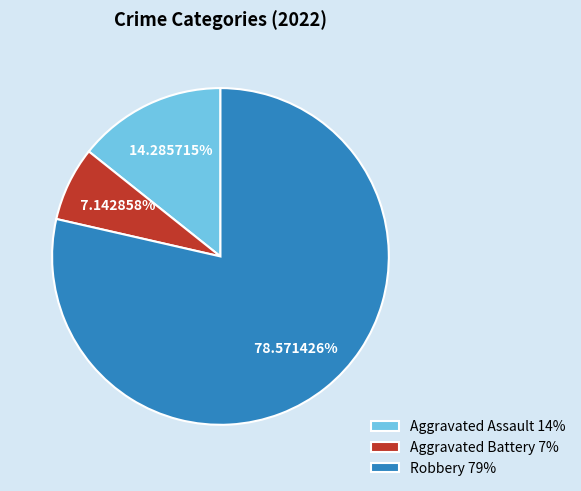

Which has a higher value, Aggravated Battery or Robbery?

Robbery